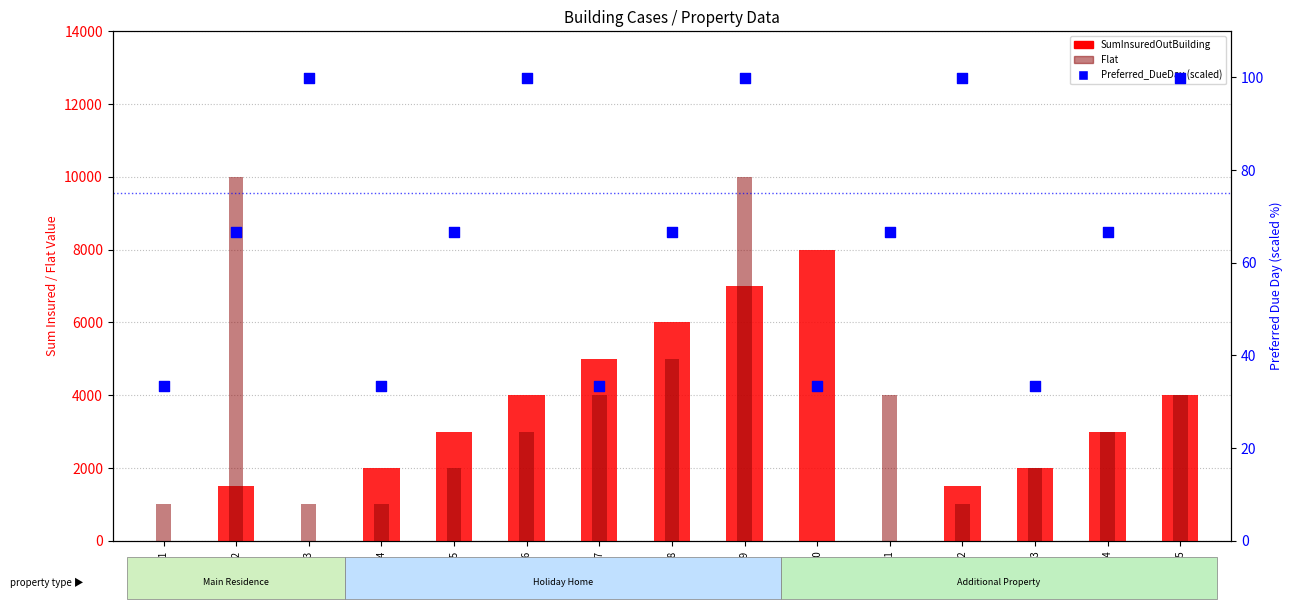

What is the total value across all series at Case5?

5066.6